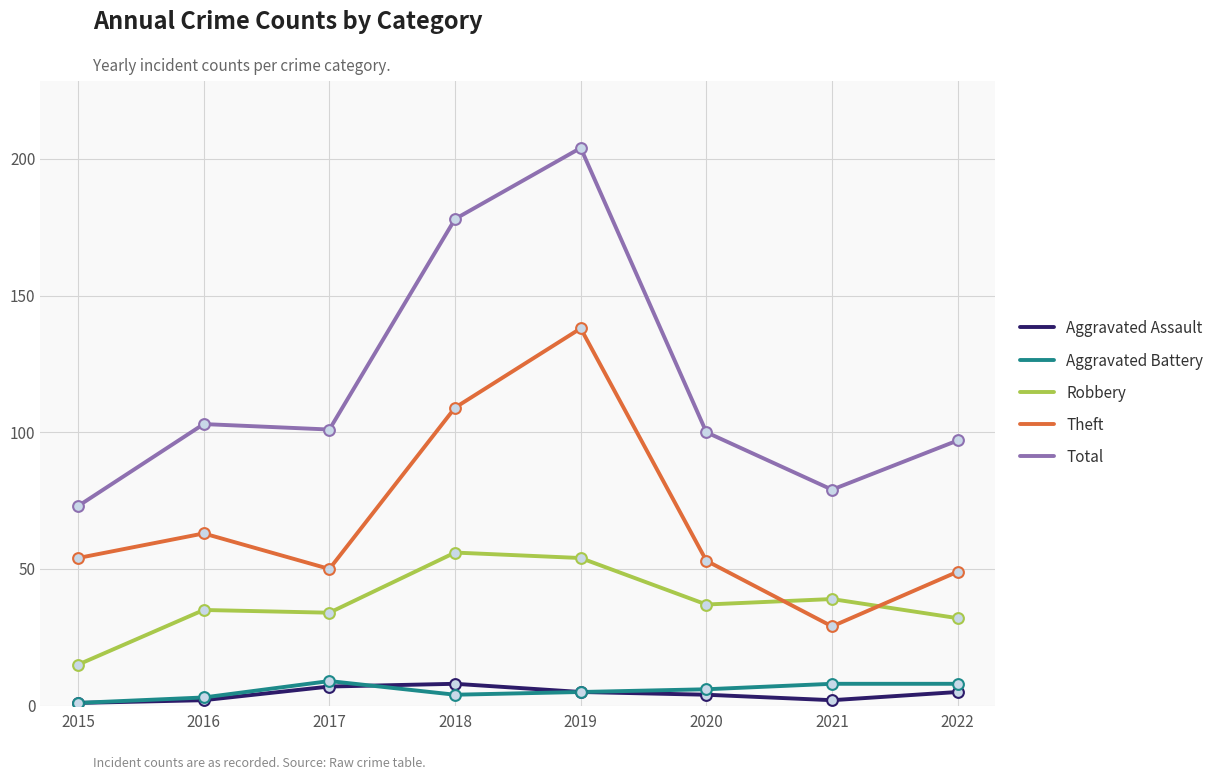

At which category is the sum across all series the highest?

2019